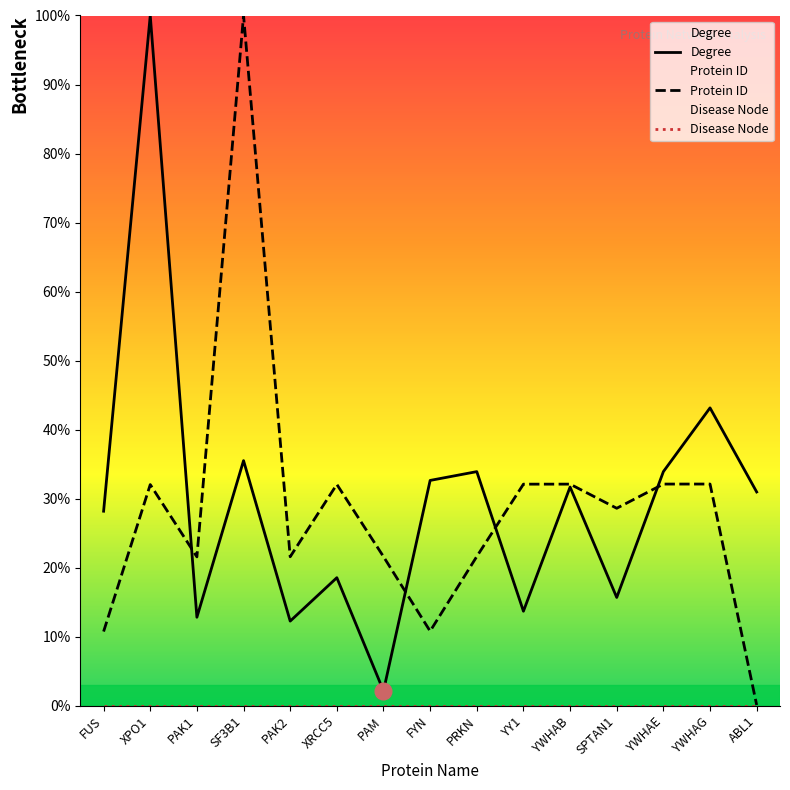

List the series in order of their peak value, lowest first.

Disease Node, Degree, Protein ID